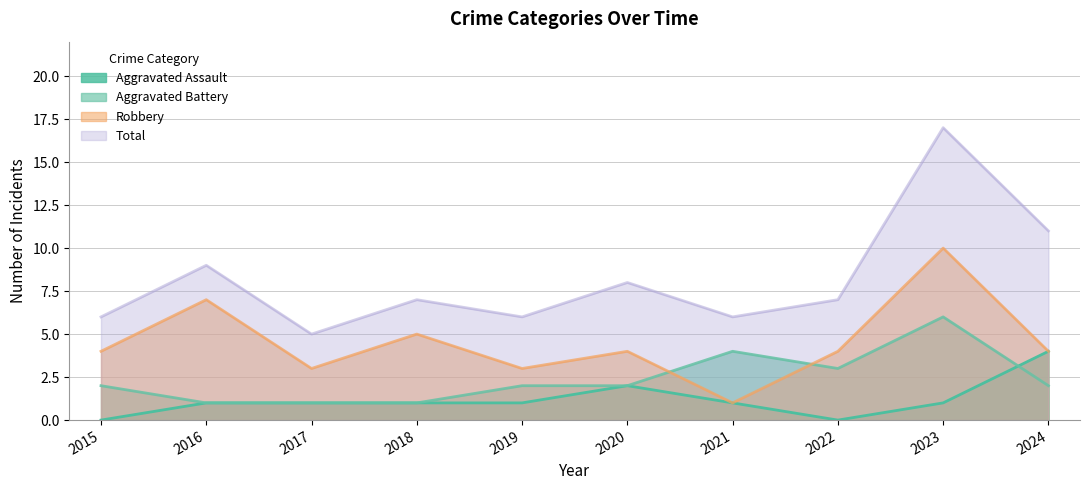

Where does the Aggravated Battery series first go above 2?

2021